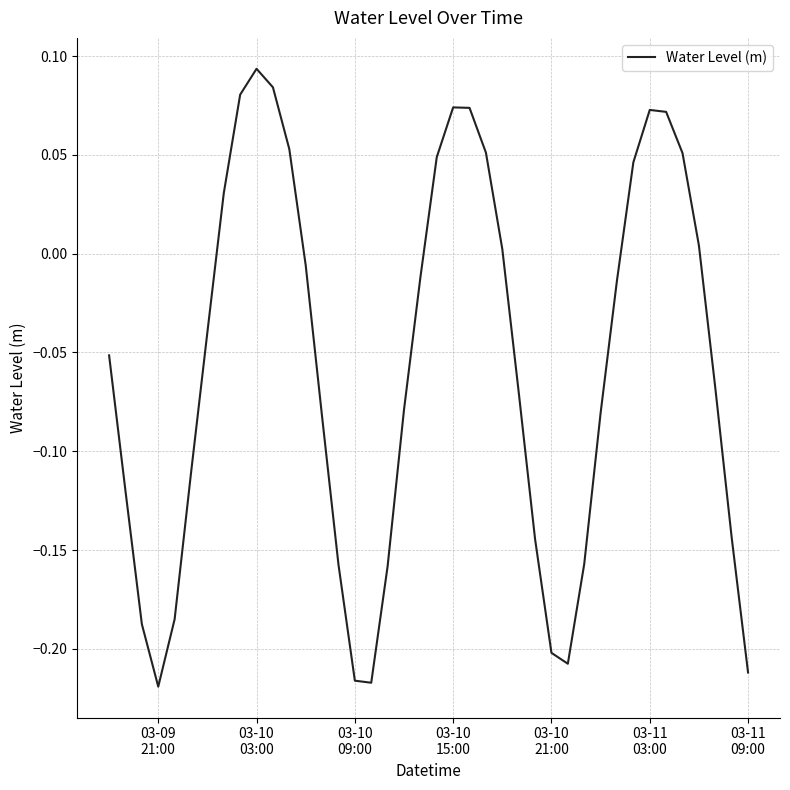

What is the difference between the maximum and minimum values?

0.3